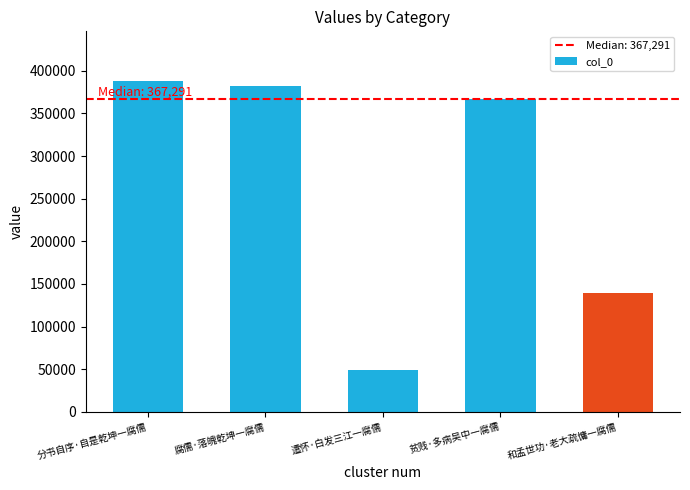

What is the value of the 3rd bar from the left?

49015